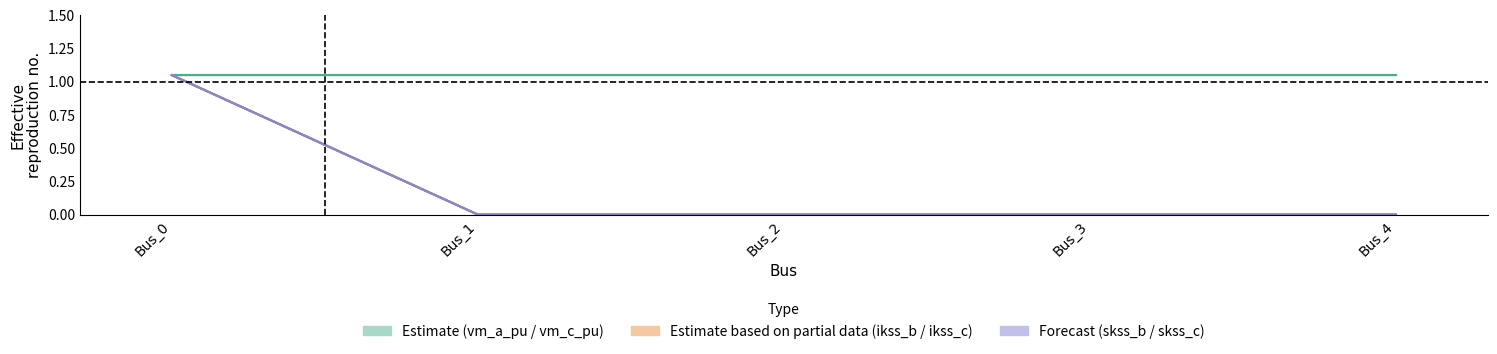

What is the average value of the pf_vm_a_pu series?

1.0